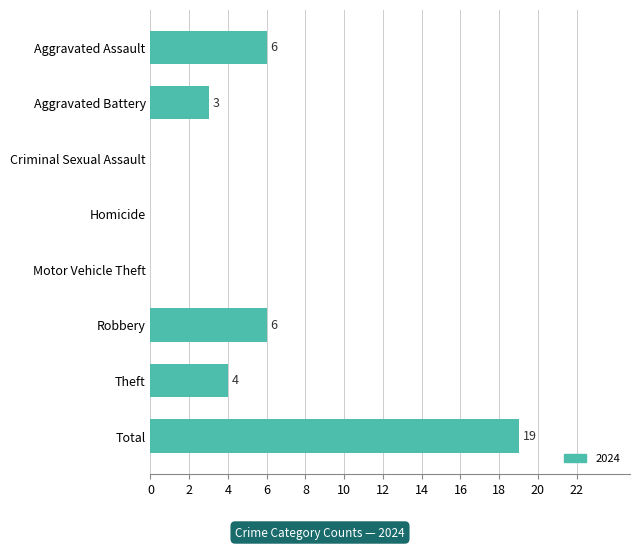

Which category has the highest value across all series?

Total